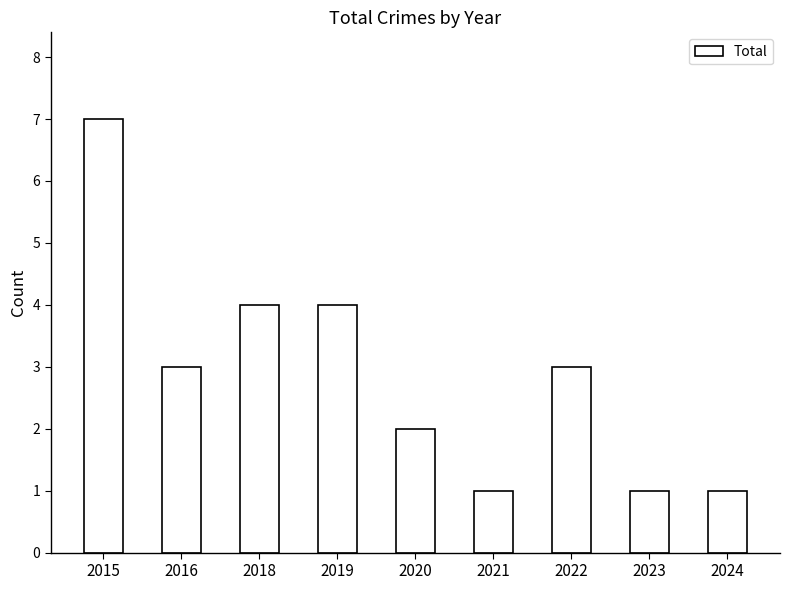

At which label does the data first exceed 3?

2015